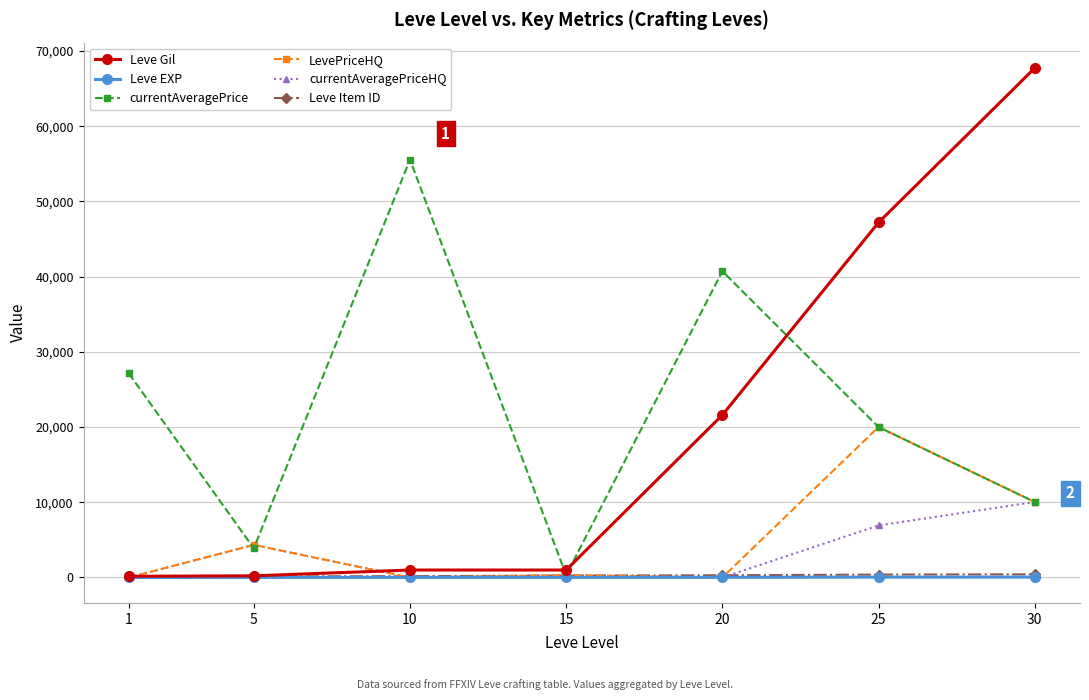

Is the value of Leve Item ID at 1 greater than the value of currentAveragePrice at 10?

No